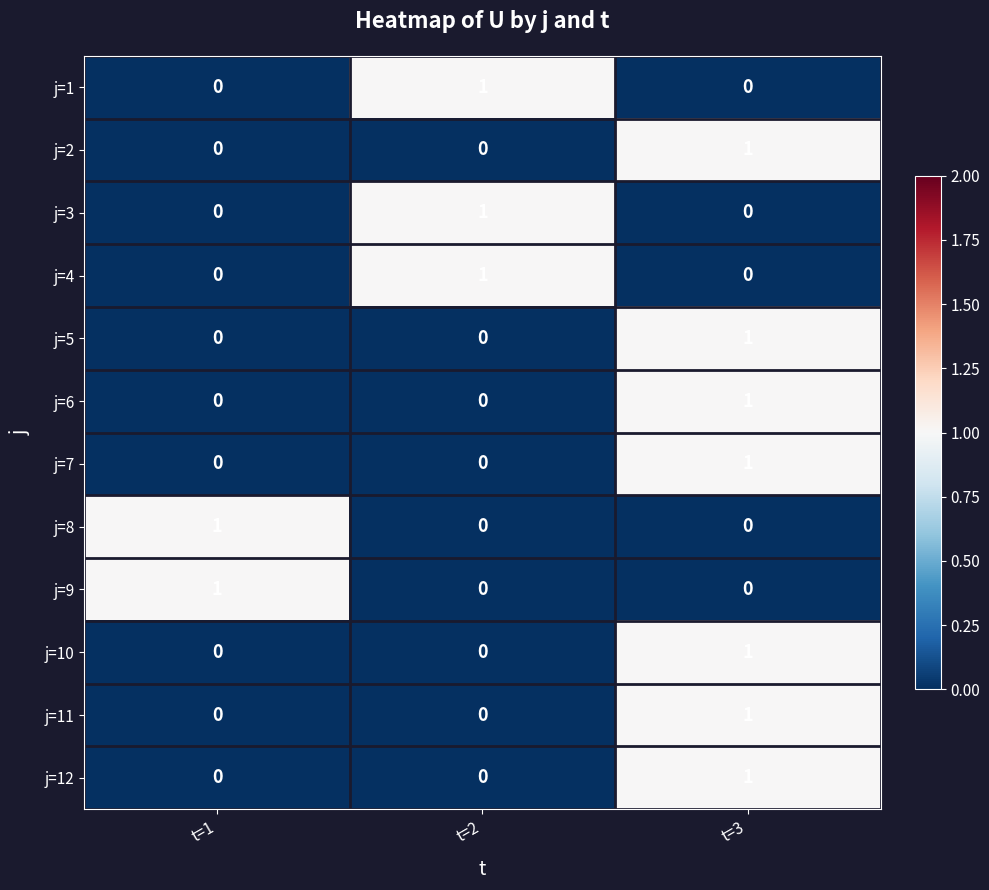

True or false: j=8 has a value of 1 at t=2.

False